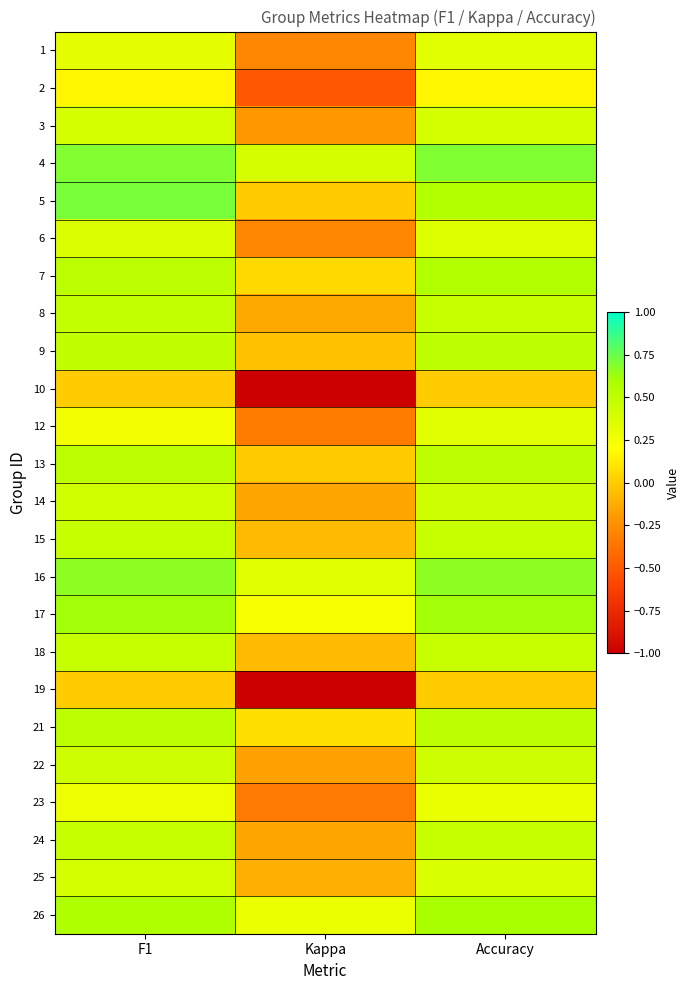

What is the total value across all series at Kappa?

-3.4